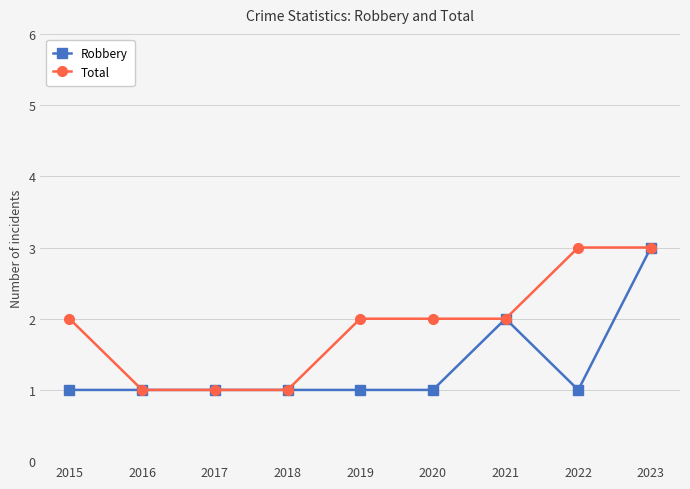

Does the chart display data point markers on the line(s)?

Yes